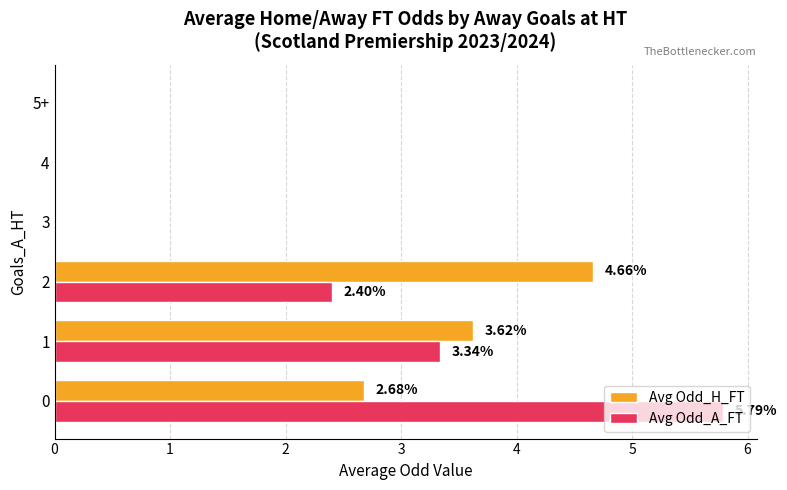

What is the total value across all series at 1?

7.0